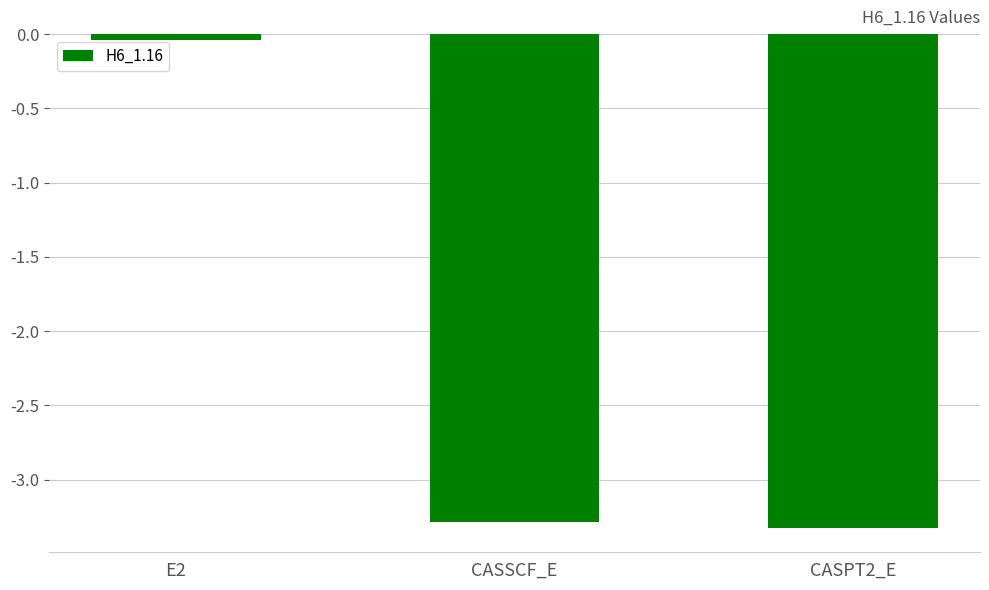

Rank the categories by value from lowest to highest.

CASPT2_E, CASSCF_E, E2